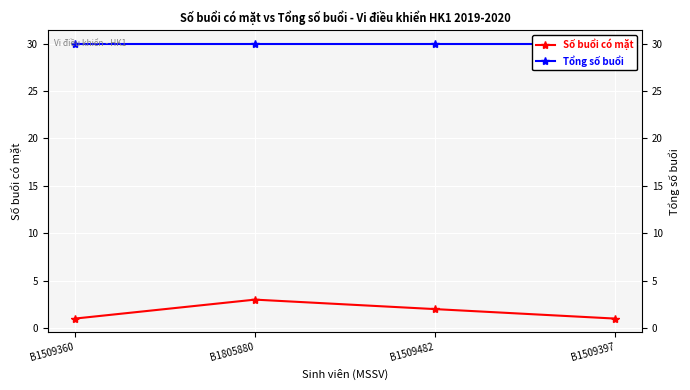

What is the average value of the Số buổi có mặt series?

2